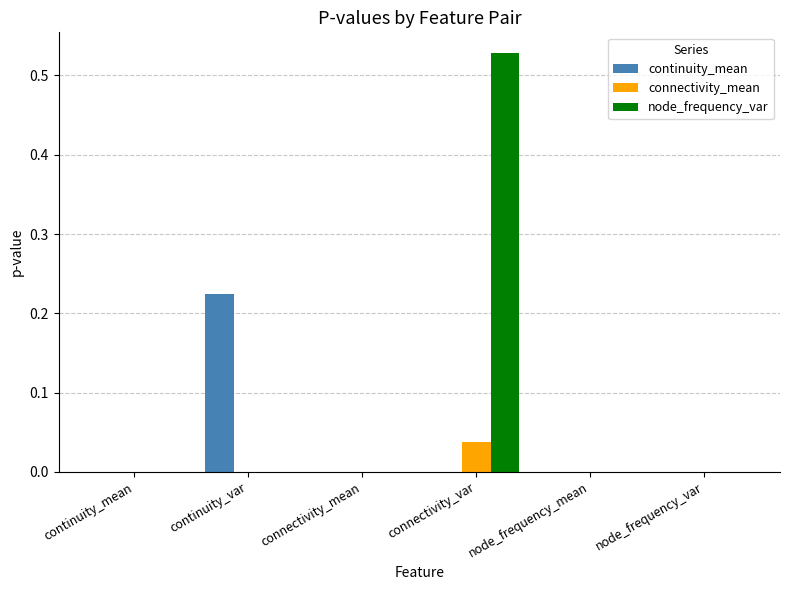

The value of connectivity_mean at connectivity_var is 0.0. True or false?

True